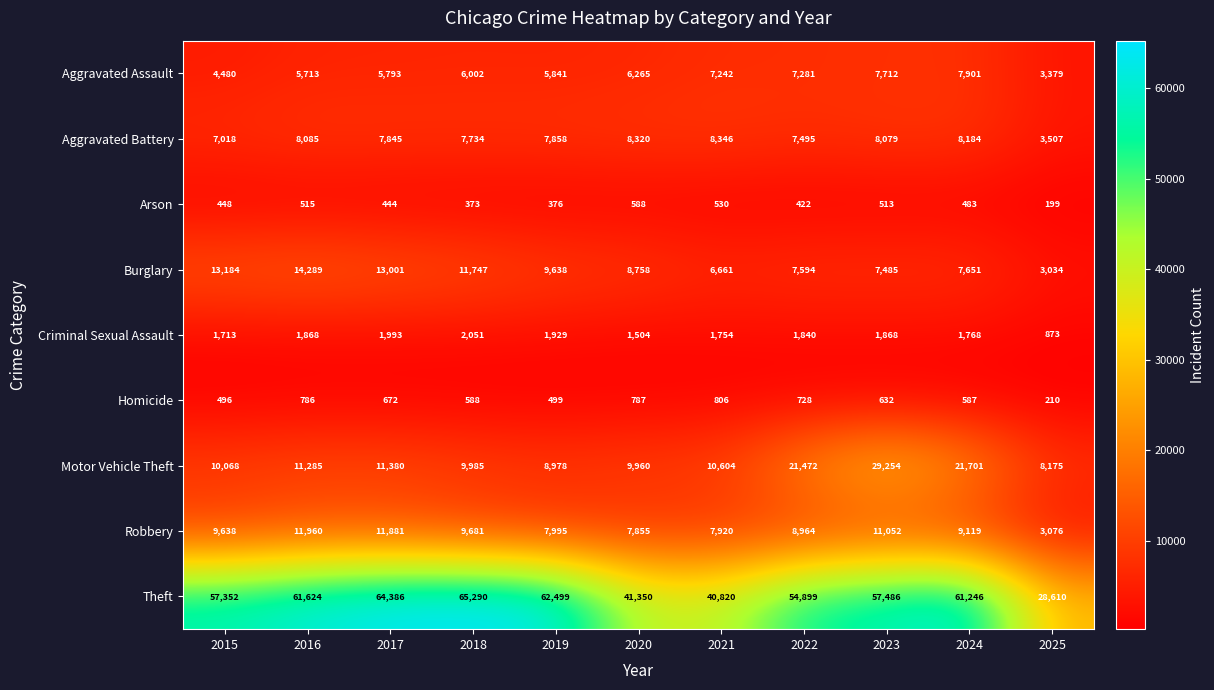

What value does the Criminal Sexual Assault series have at 2020, to the nearest 50?

1500